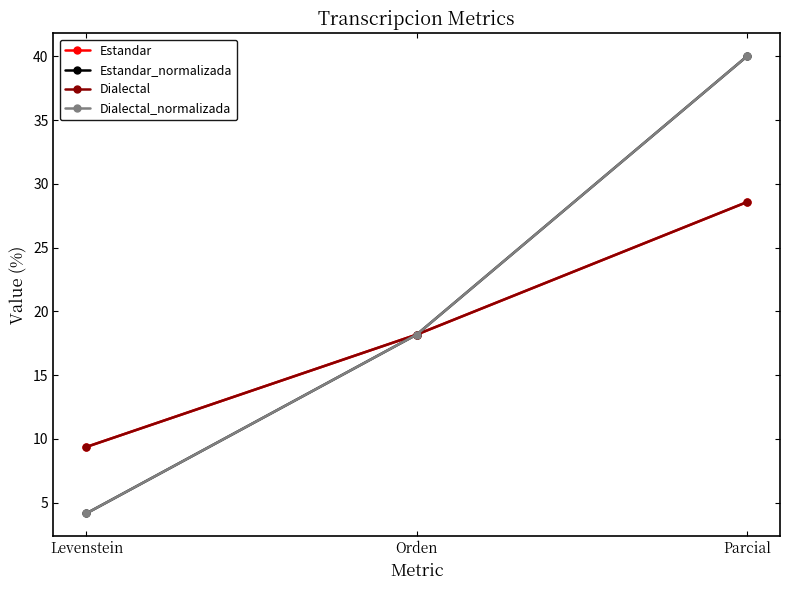

Is it true that Dialectal_normalizada equals 61.5 at Parcial?

False